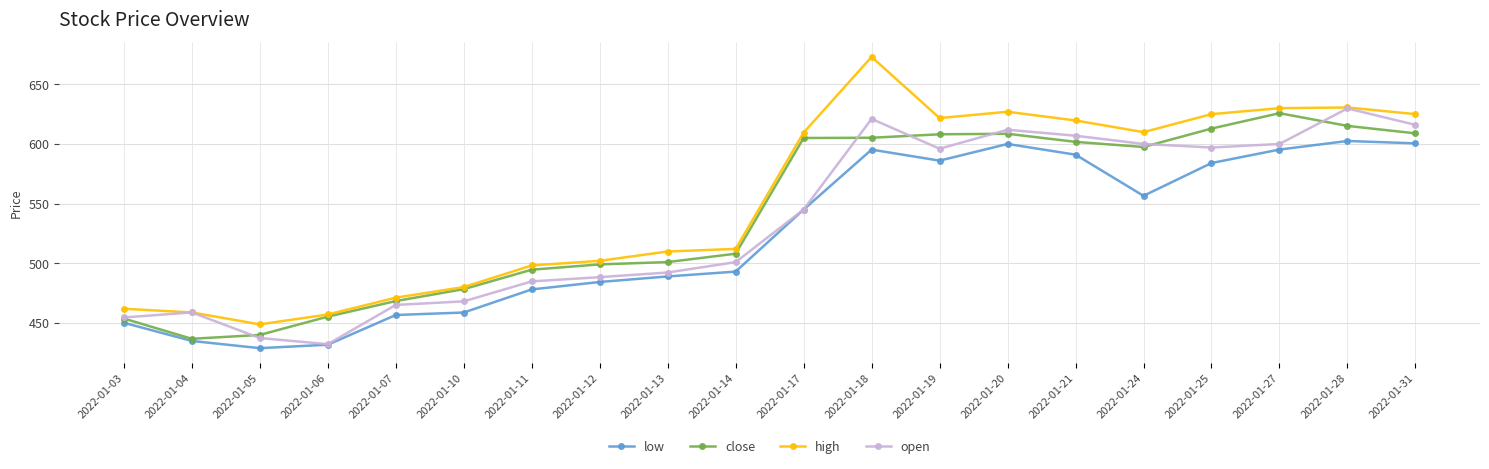

True or false: low and high intersect in this chart.

False